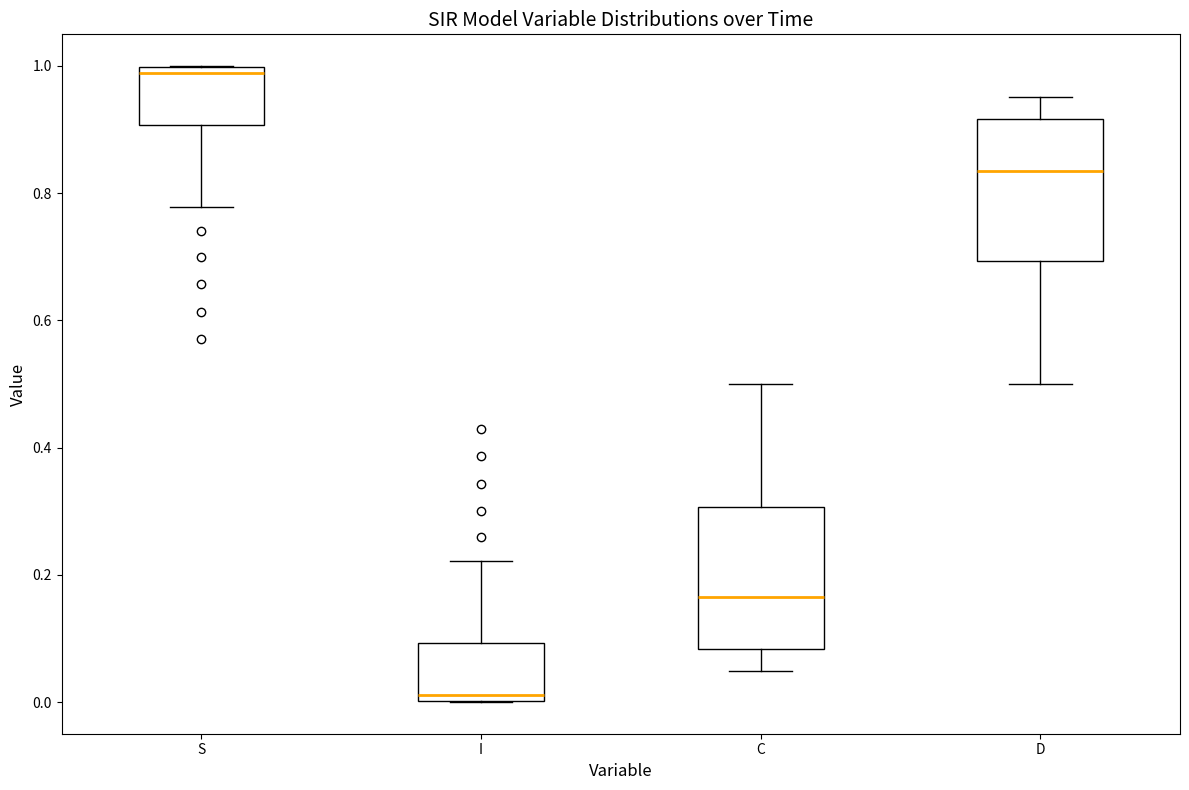

Where is the lower edge of the box for C on the y-axis? The values are not printed on the chart, so give them approximately, as read against the axis.

0.08